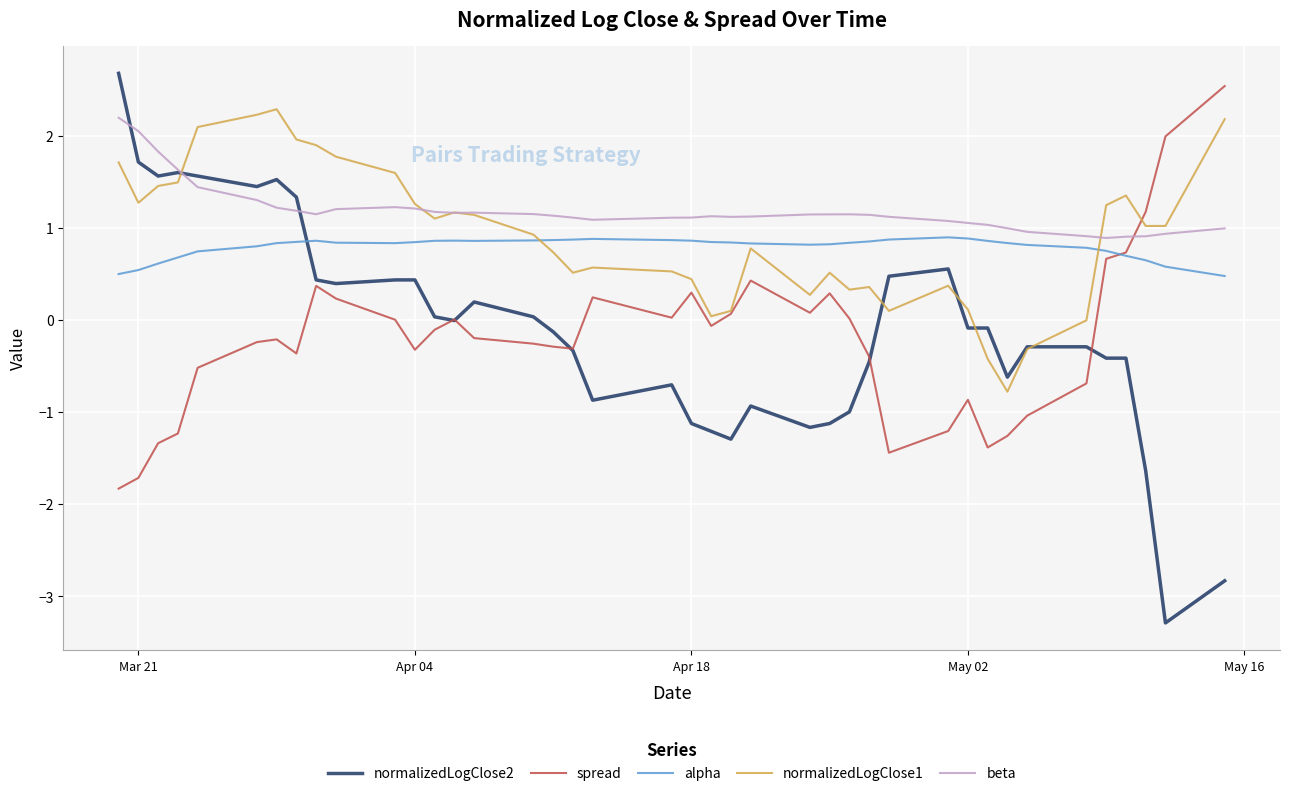

How many lines are shown in the chart?

5